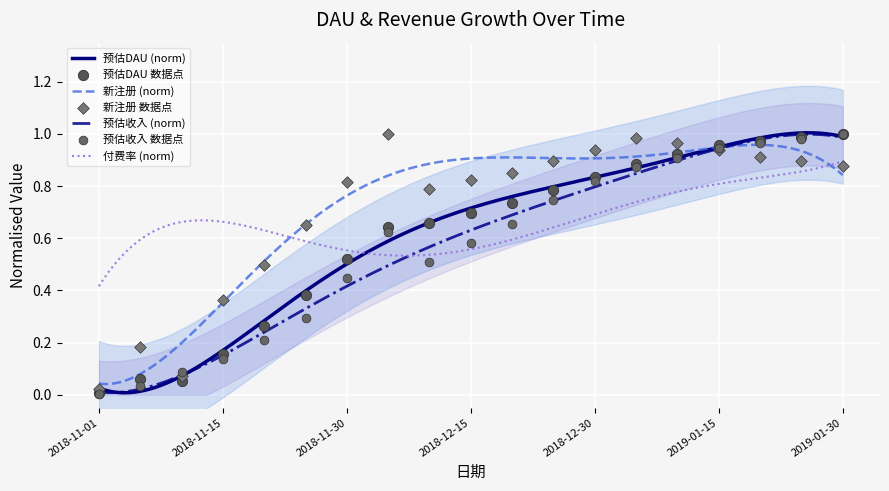

At how many categories does at least one series exceed 0?

19